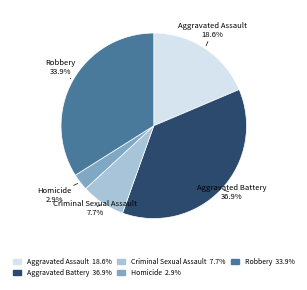

Does Aggravated Assault represent more than half of the total?

No